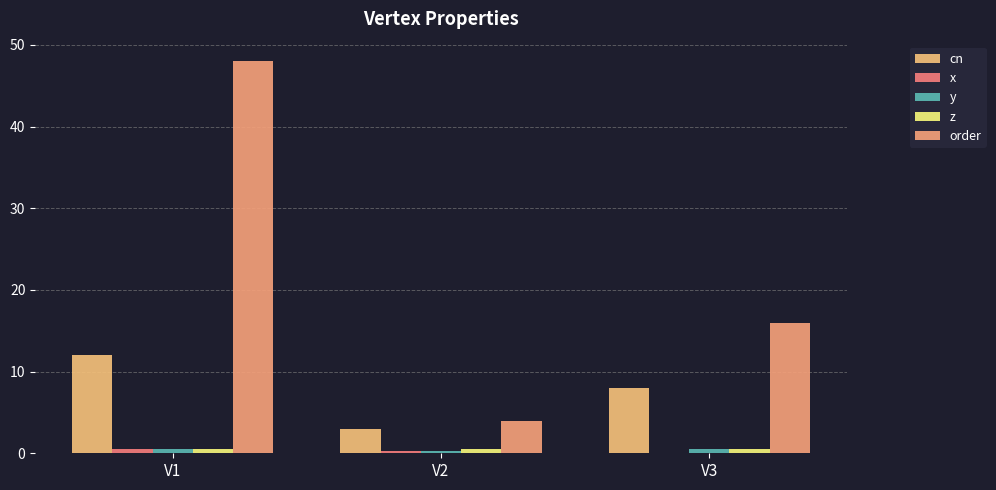

Which has a higher value, V2 or V1?

V1